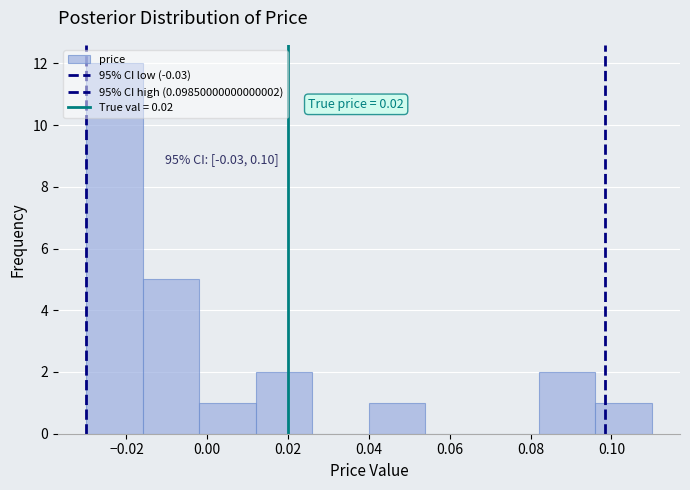

Which range on the x-axis has the tallest bar?

-0.030 to -0.016